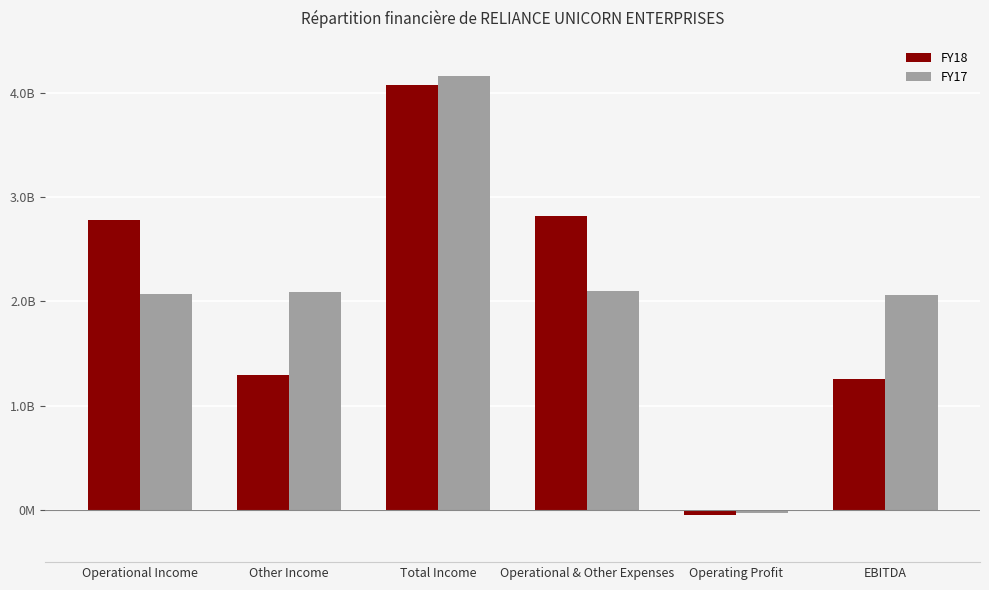

Which has a higher value, Other Income or Total Income?

Total Income